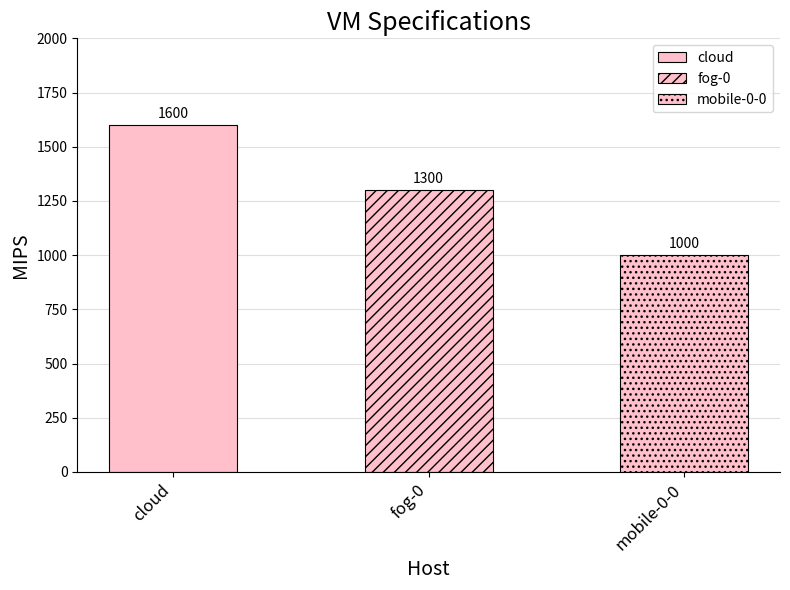

Reading left to right, what are all the values shown in this chart?

1600	1300	1000